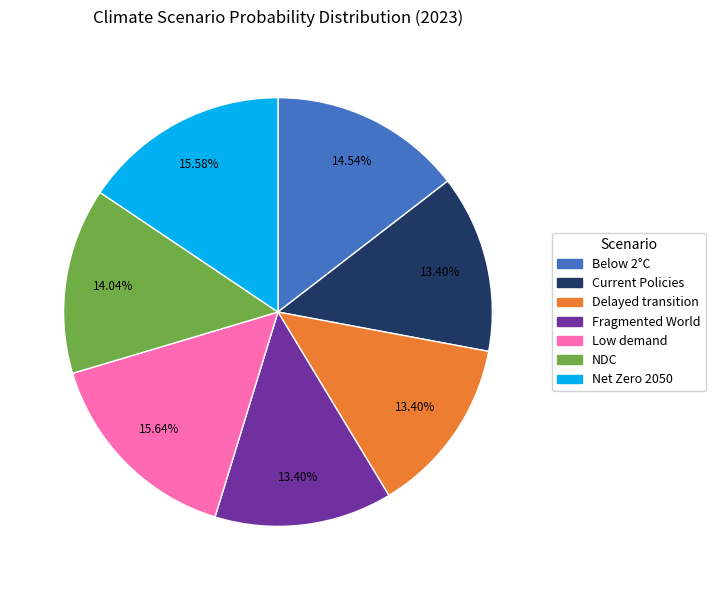

Does any single category account for the majority?

No